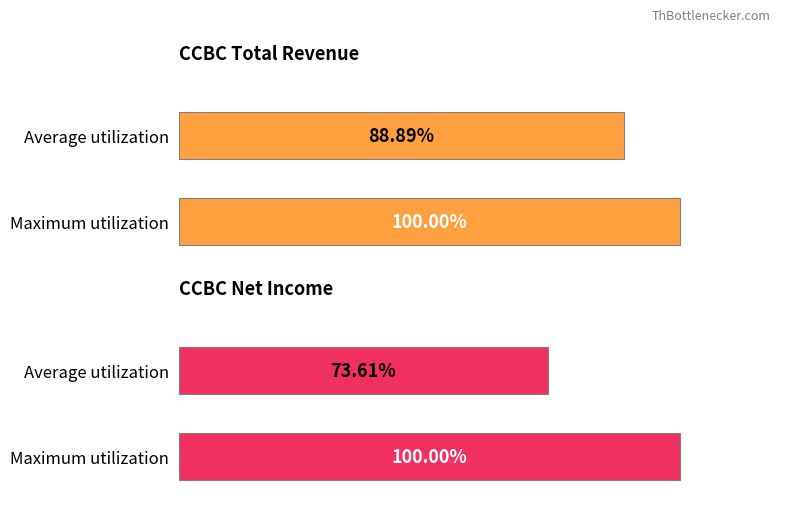

List the series in order of their overall mean, lowest first.

Net Income, Total Revenue